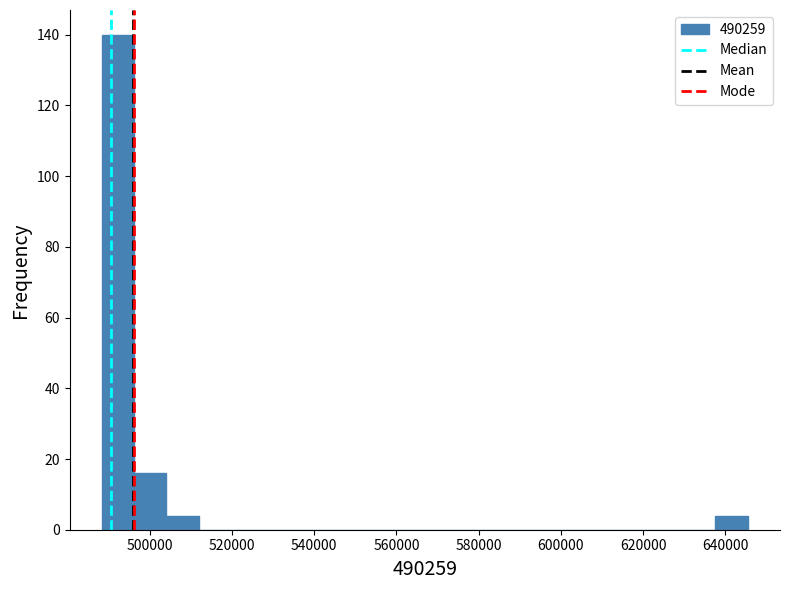

Read against the x-axis, roughly where is the centre of the tallest bar?

492000